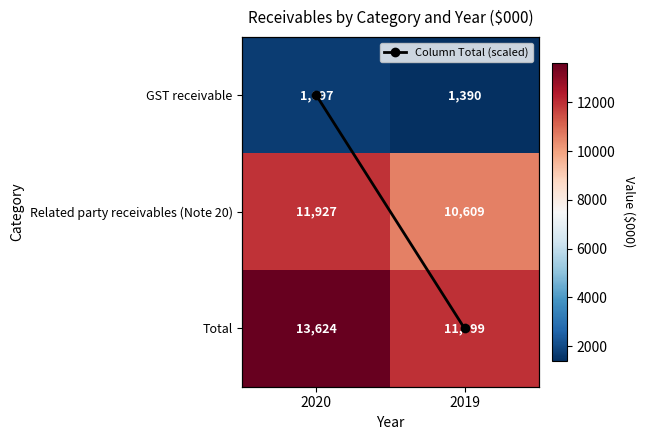

Which has a higher value, 2019 or 2020?

2020